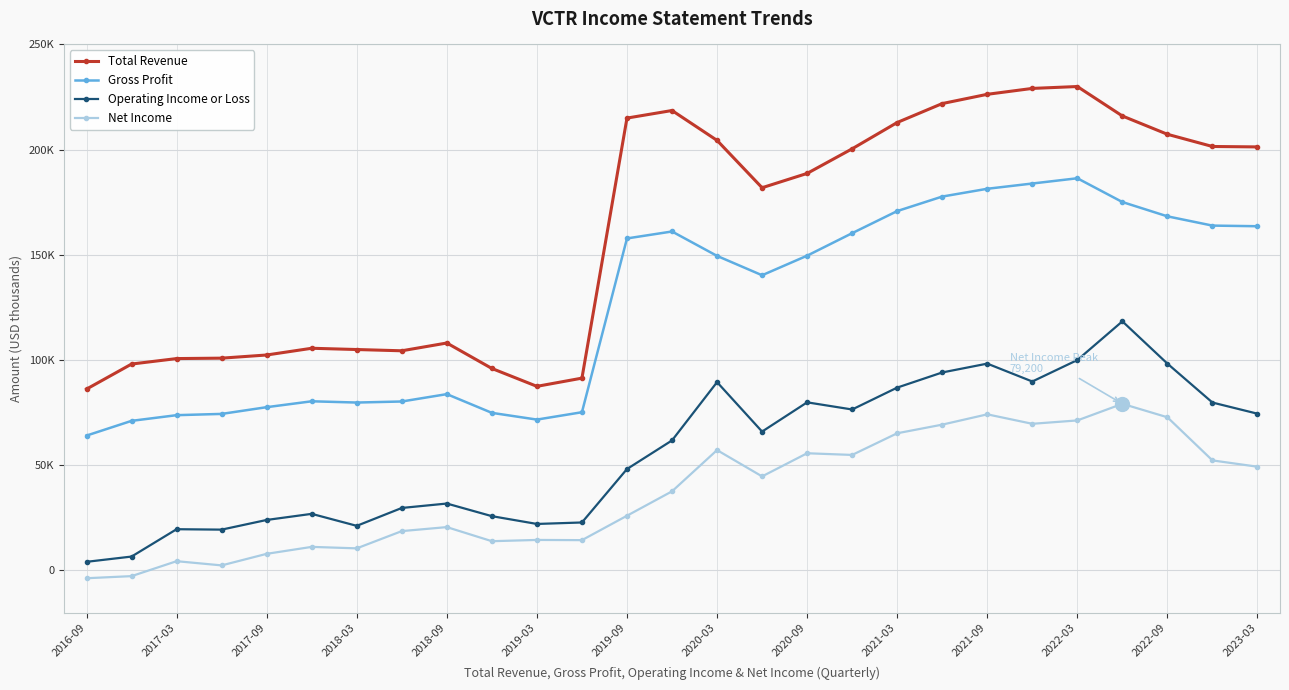

Where is Gross Profit nearest to the value 125250?

15